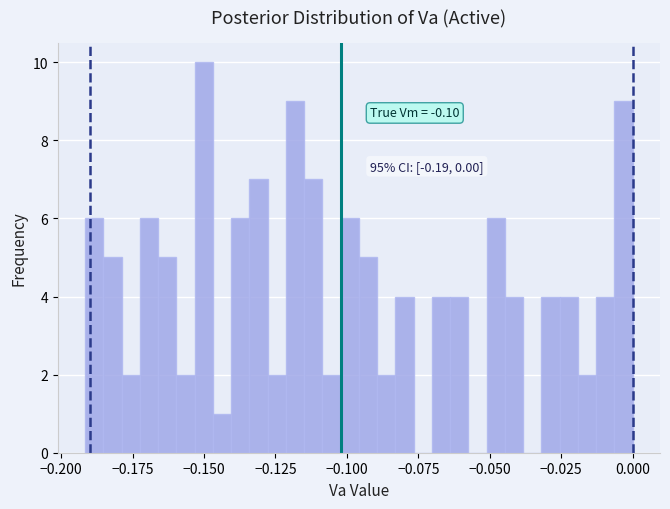

Read against the x-axis, roughly where is the centre of the tallest bar?

-0.150